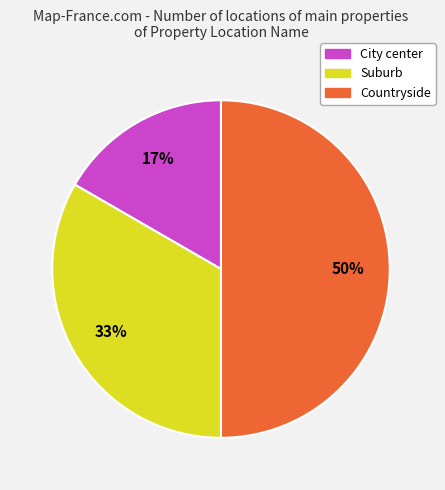

How many slices are in this pie chart?

3